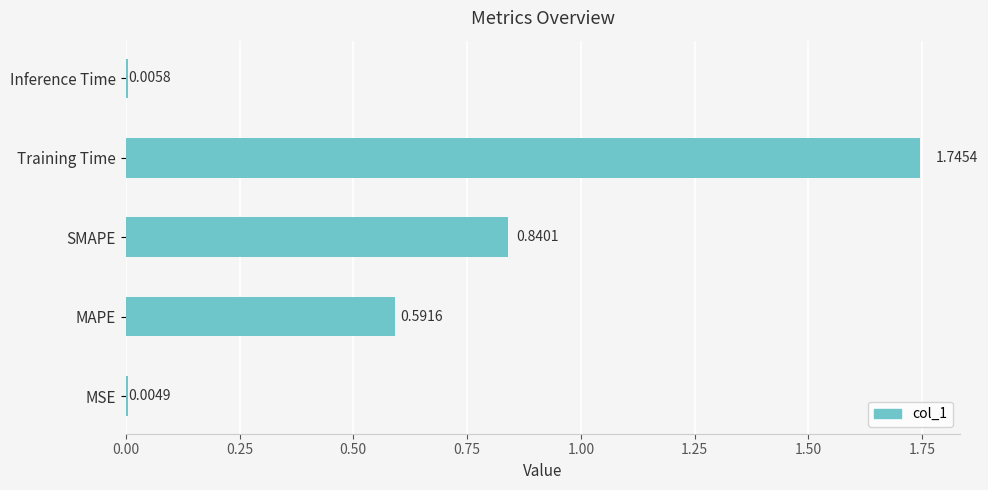

Which label corresponds to the largest value in the chart?

Training Time